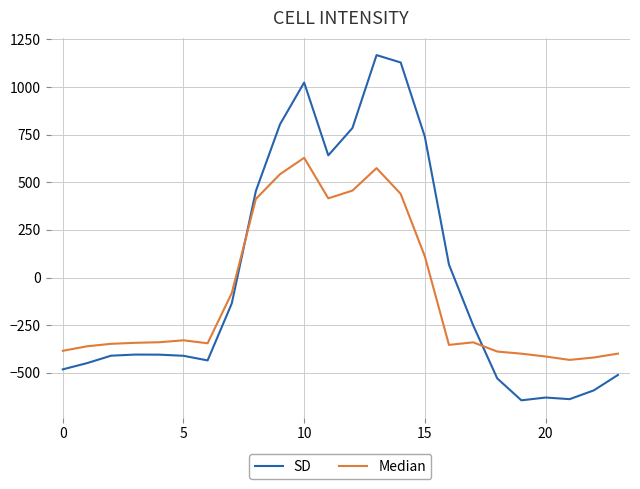

What is the minimum value for SD?

-644.5